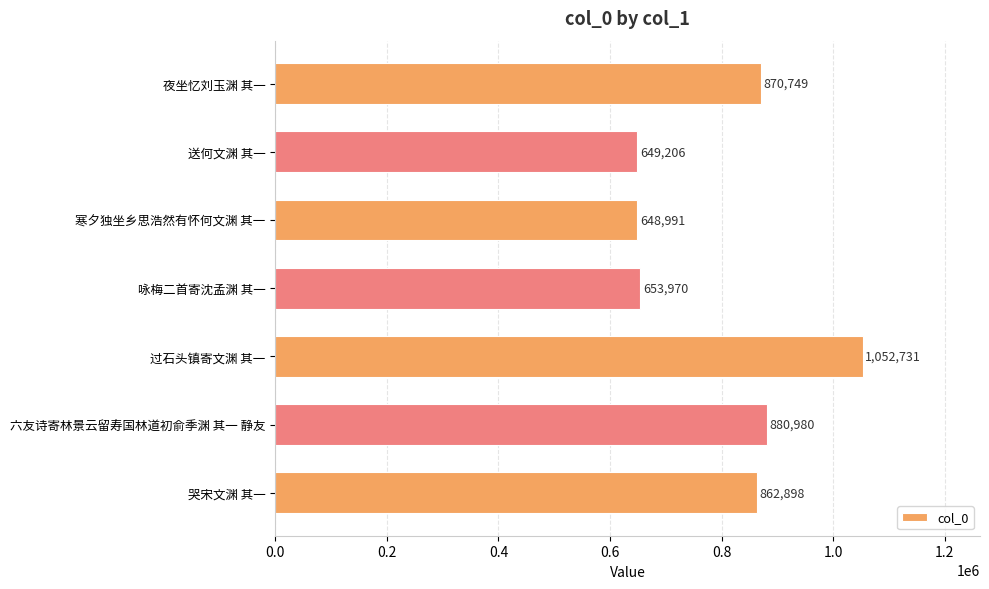

How many distinct data groups are displayed?

1